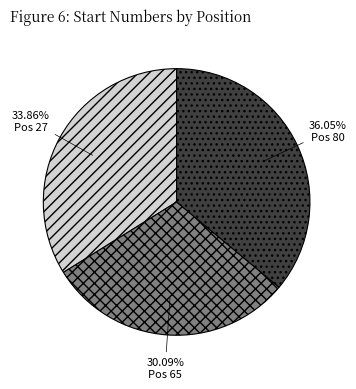

Does Pos 80 account for over 50% of the chart?

No